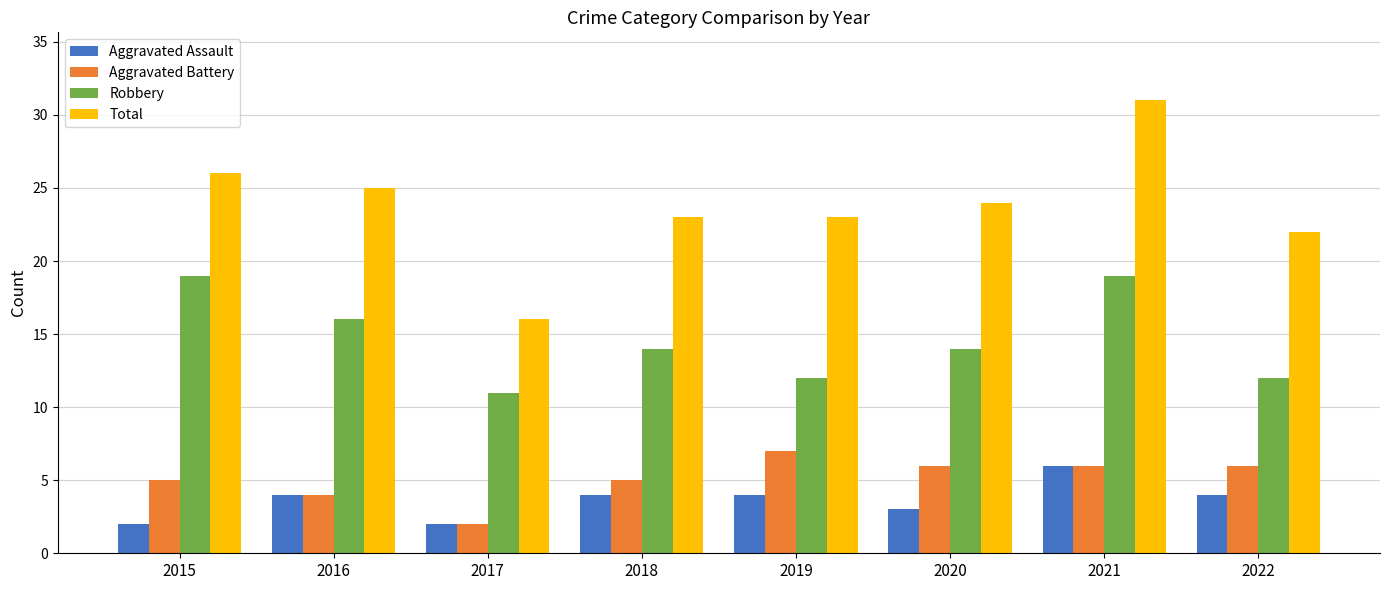

How many Aggravated Assault values are between 3 and 4?

5